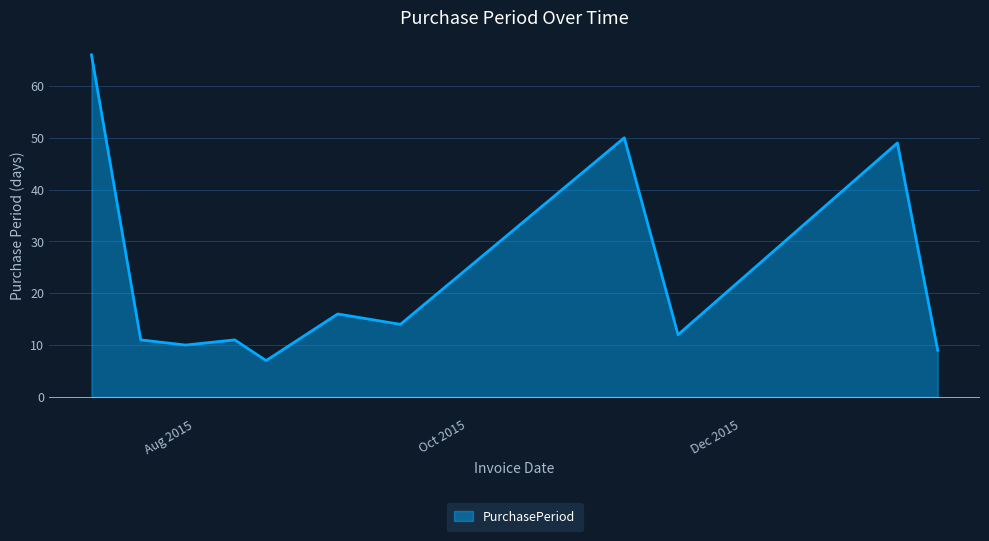

What is the smallest value displayed?

7